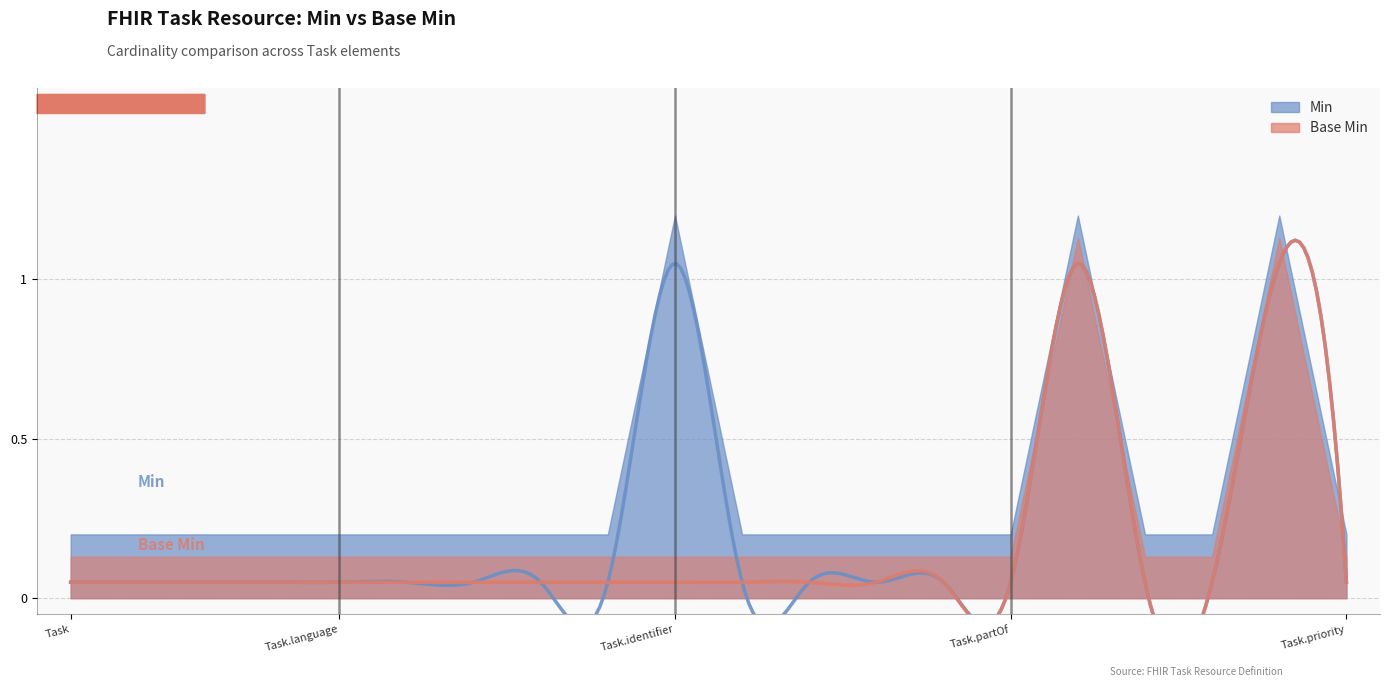

List the labels in order of Base Min value, largest first.

Task.status, Task.intent, Task, Task.id, Task.meta, Task.implicitRules, Task.language, Task.text, Task.contained, Task.extension, Task.modifierExtension, Task.identifier, Task.instantiatesCanonical, Task.instantiatesUri, Task.basedOn, Task.groupIdentifier, Task.partOf, Task.statusReason, Task.businessStatus, Task.priority